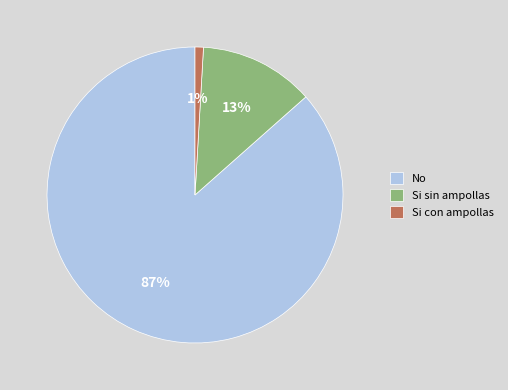

Rank the categories by value from lowest to highest.

Si con ampollas, Si sin ampollas, No